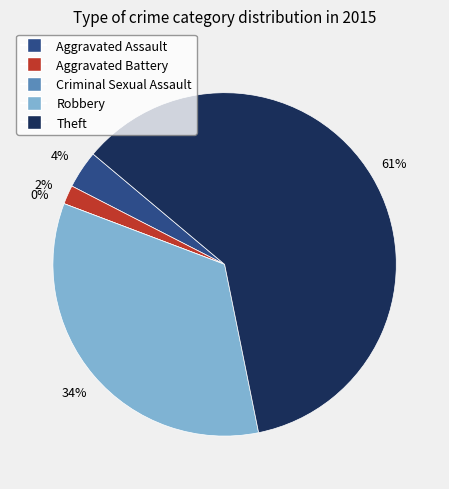

How many segments does this pie chart have?

5